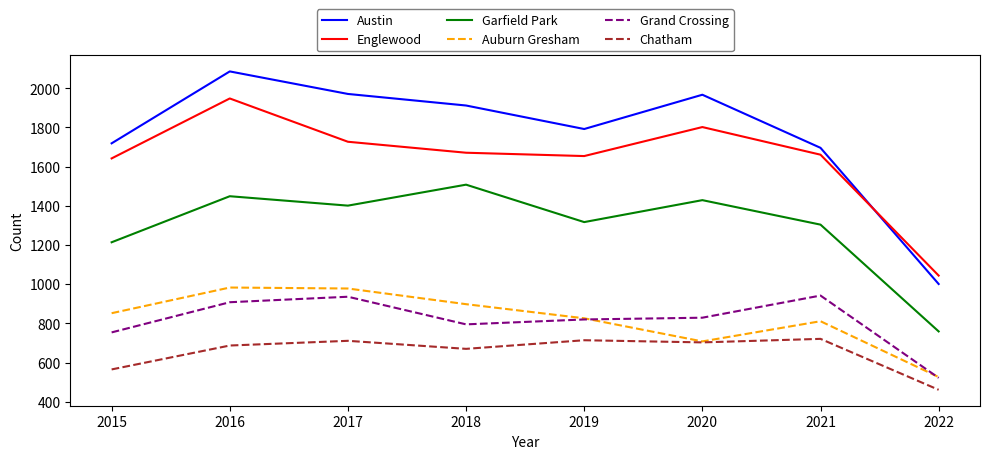

What is the spread (max minus min) of values at 2022?

583